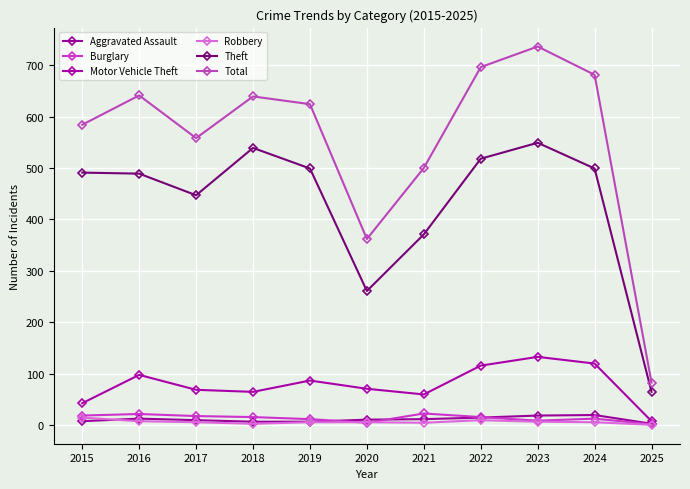

At how many categories does at least one series exceed 681?

2